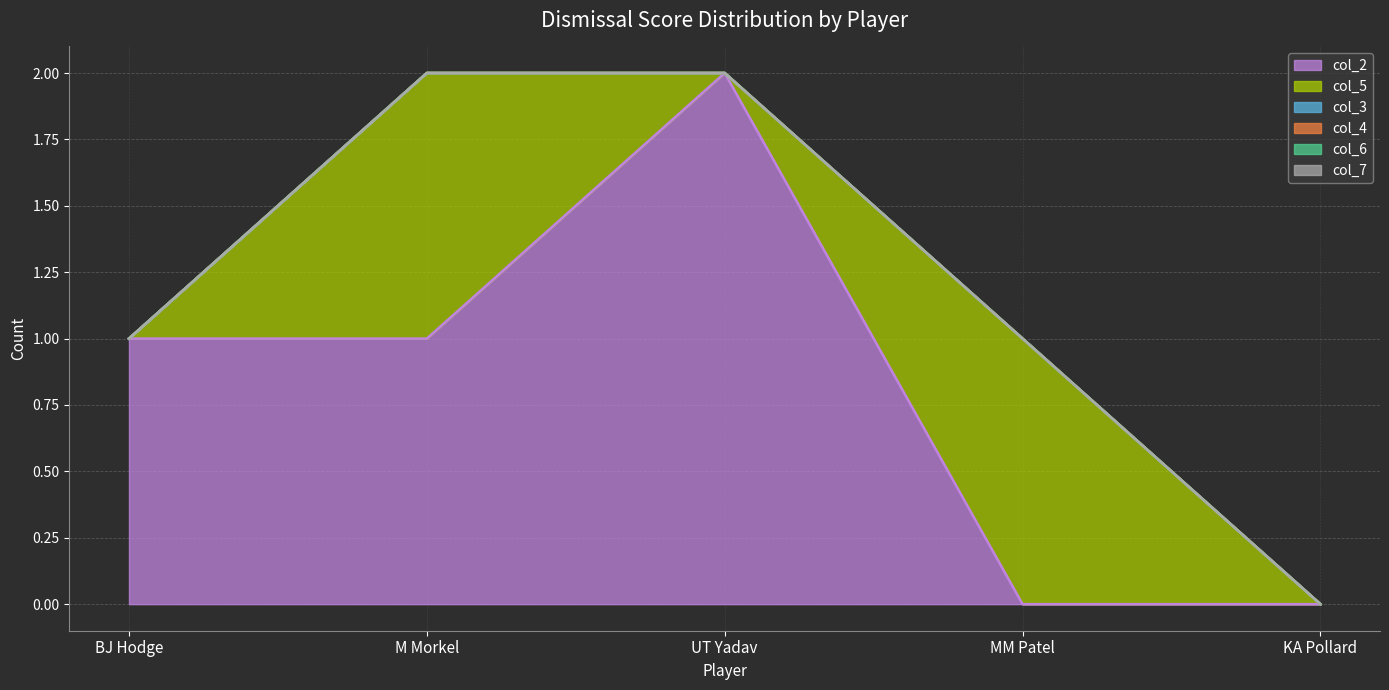

What is the label of the 4th point from the left?

MM Patel